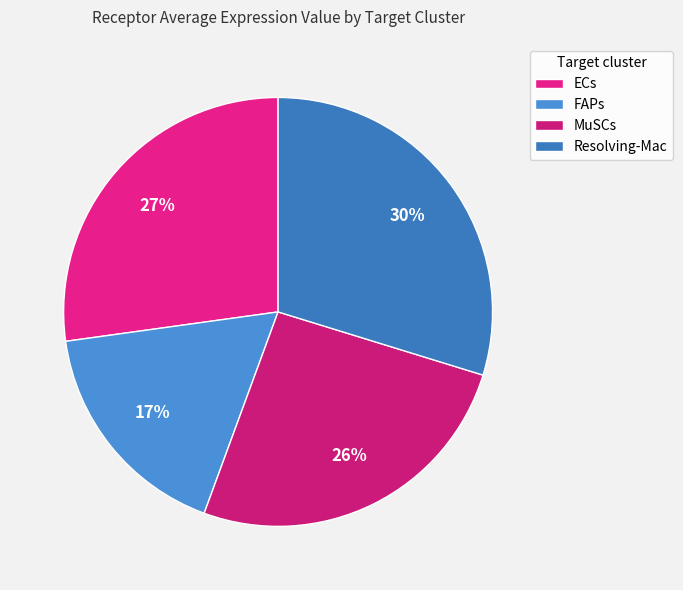

To the nearest percent, what is the combined percentage of FAPs and MuSCs?

43%